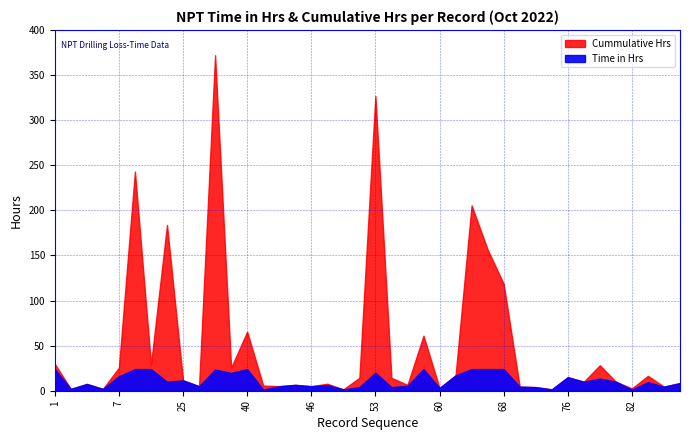

How many interior local valleys does the Cummulative Hrs series have?

14